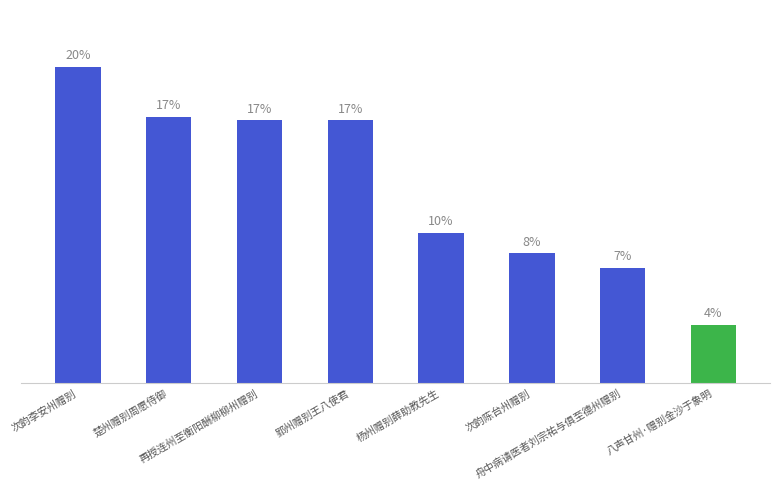

Read the value at 郢州赠别王八使君.

16.8